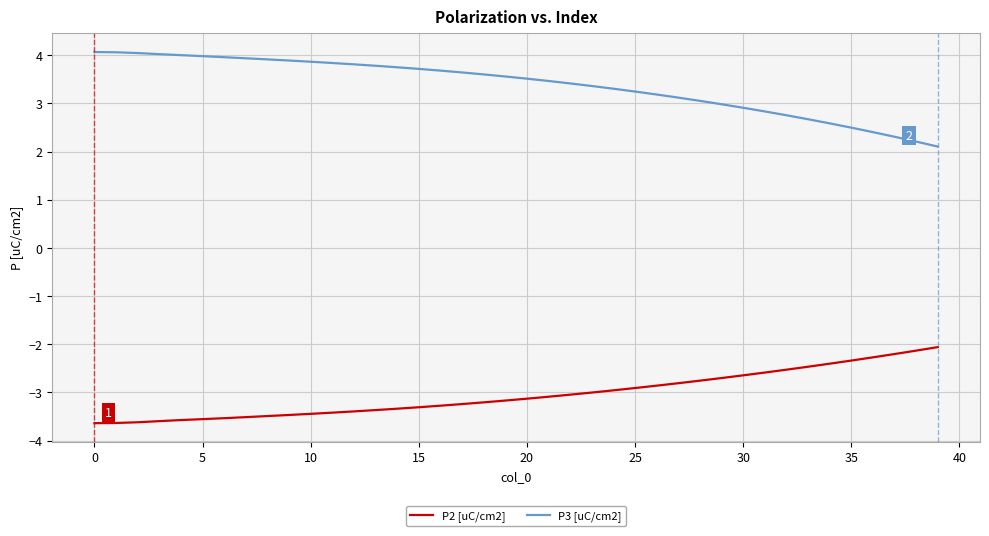

List the series in order of their overall mean, lowest first.

P2 [uC/cm2], P3 [uC/cm2]